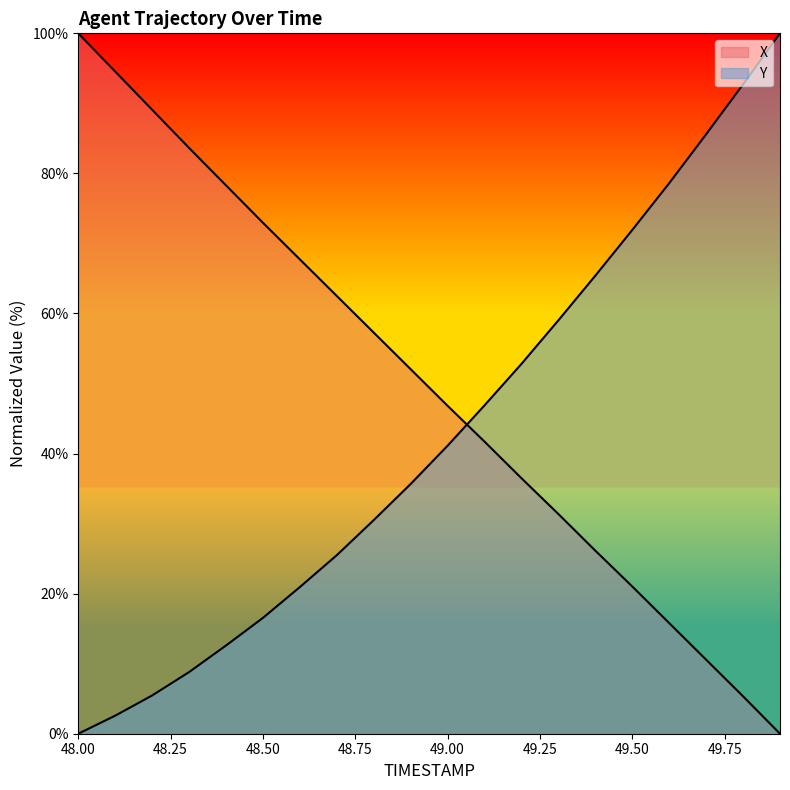

At which category does the chart reach its minimum across all series?

49.9